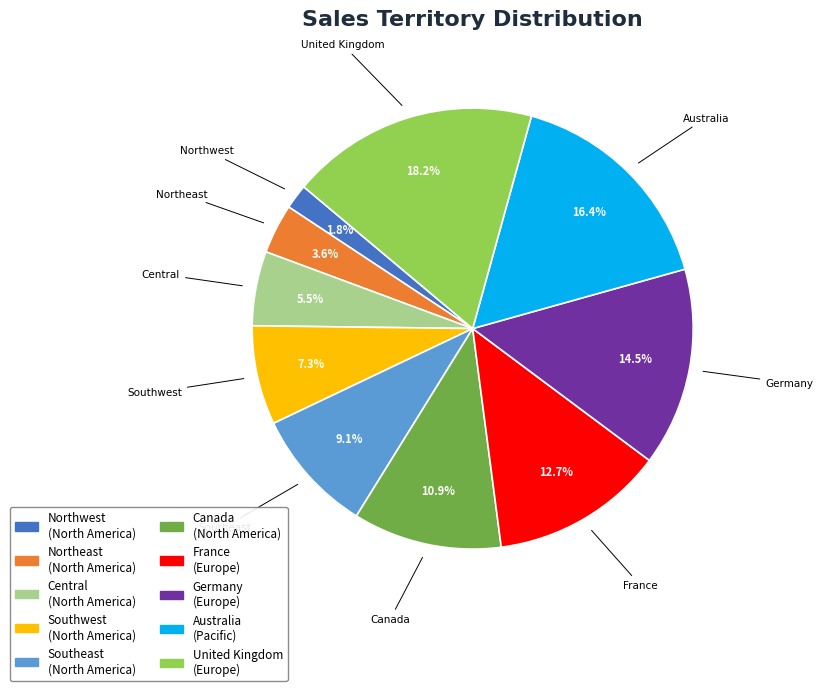

What percentage is NOT represented by Northwest?

98.2%